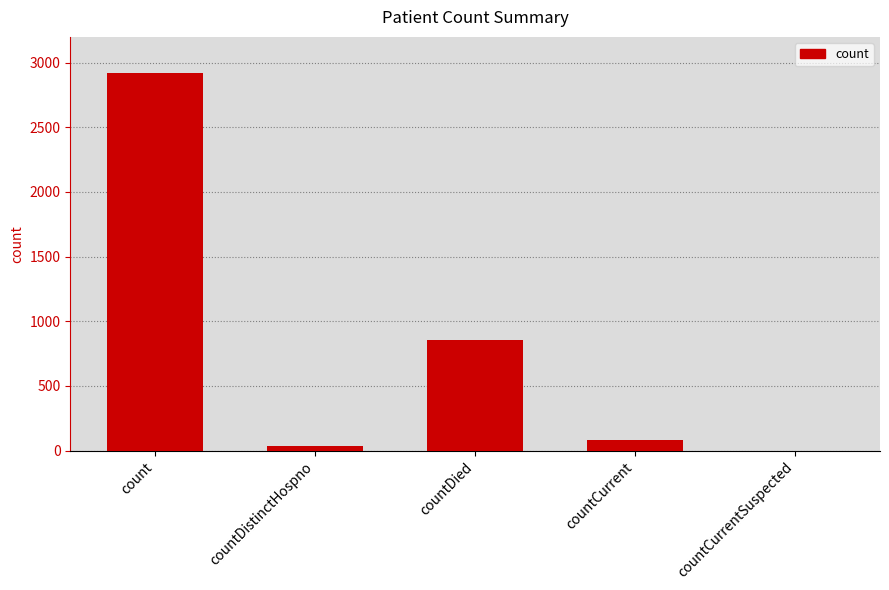

What is the sum of all values?

3890